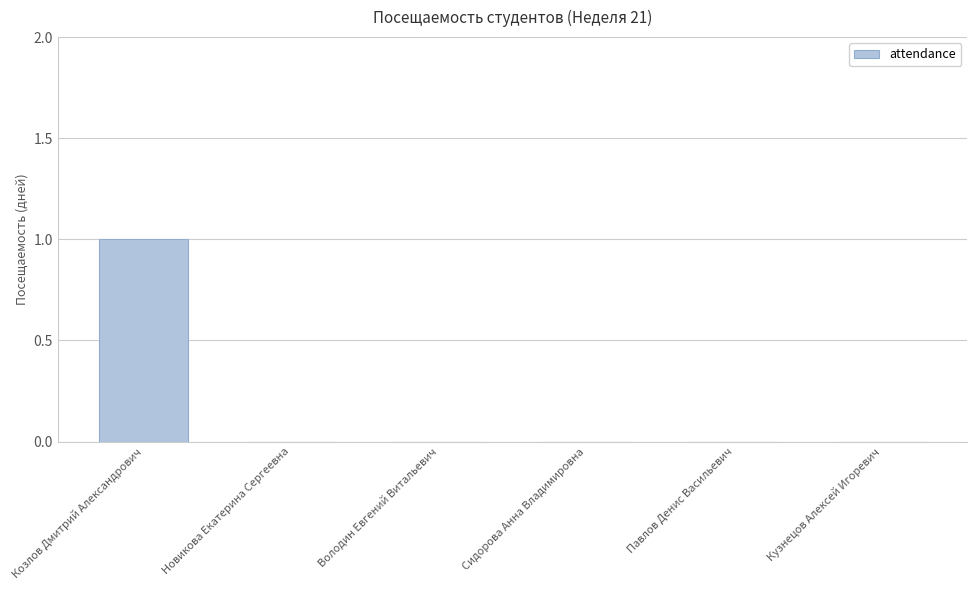

Reading left to right, list all the values displayed in this chart.

Козлов Дмитрий Александрович=1	Новикова Екатерина Сергеевна=0	Володин Евгений Витальевич=0	Сидорова Анна Владимировна=0	Павлов Денис Васильевич=0	Кузнецов Алексей Игоревич=0